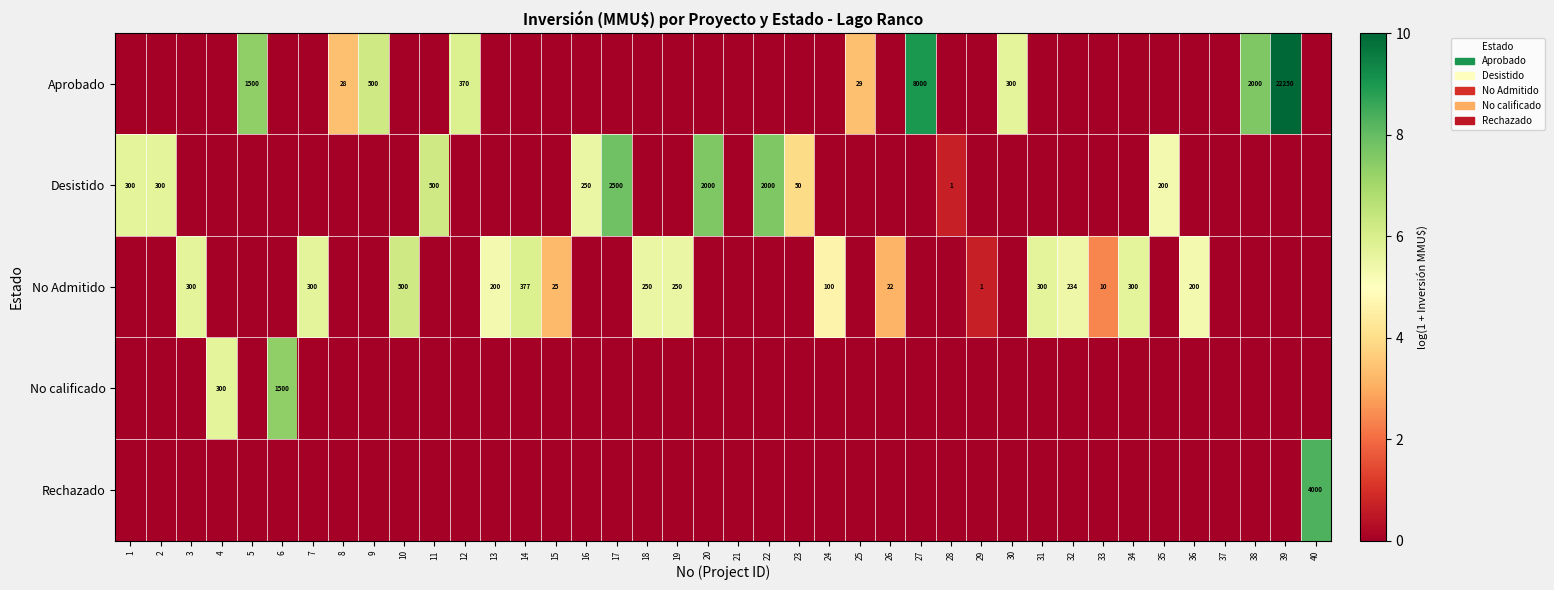

Is it true that No Admitido equals 1 at 29?

True